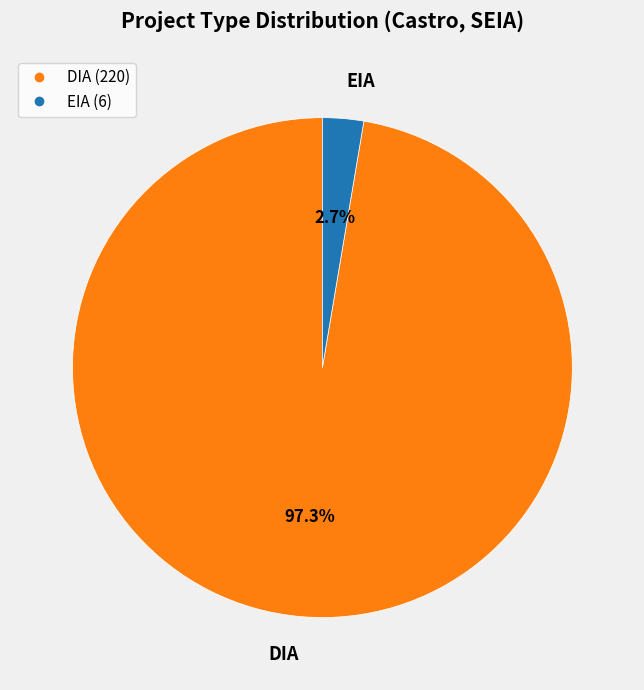

How many segments does this pie chart have?

2